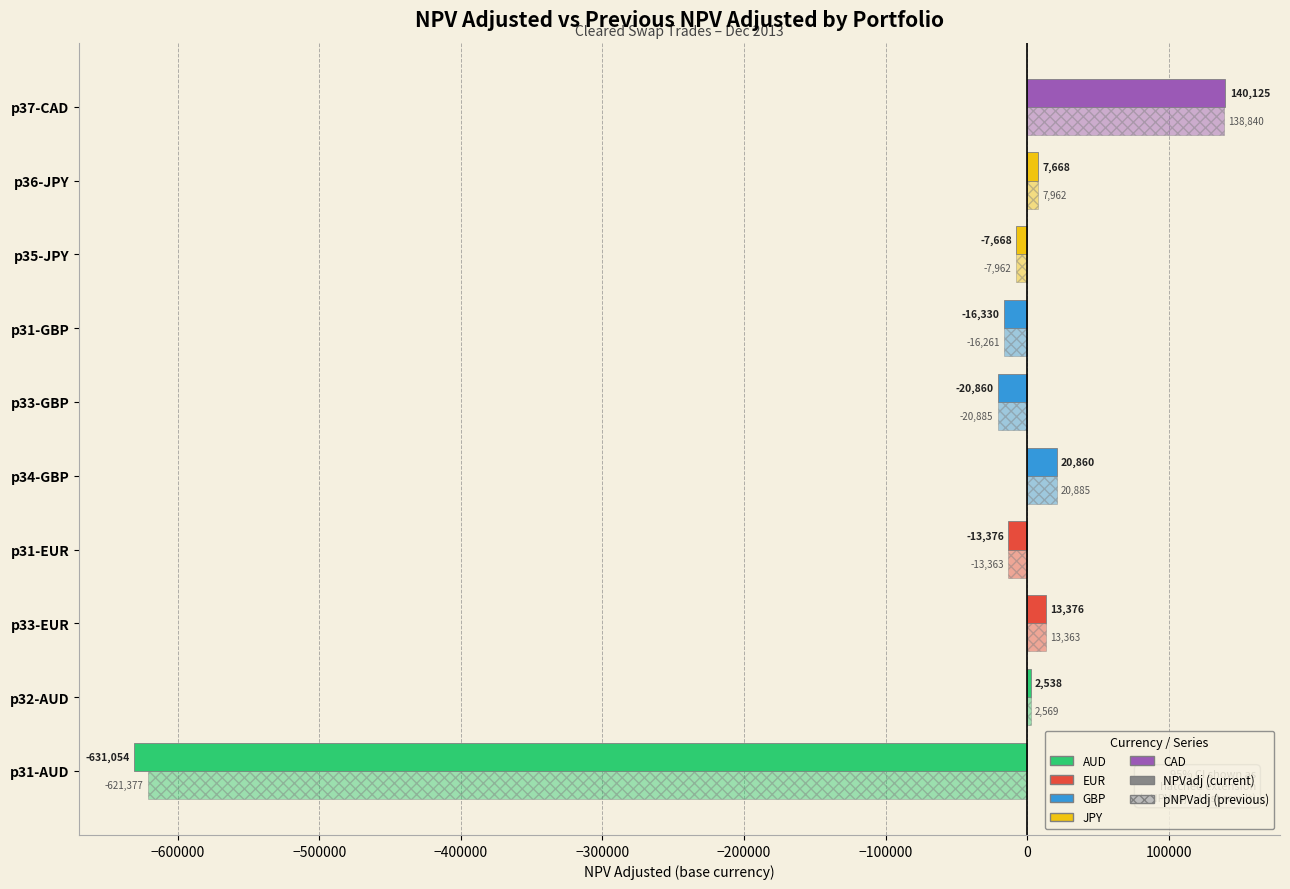

Count the number of categories in the chart.

10